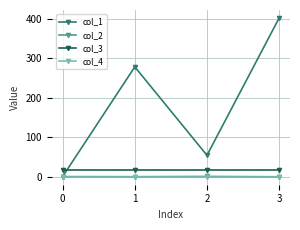

Which series has the largest range (max minus min)?

col_1